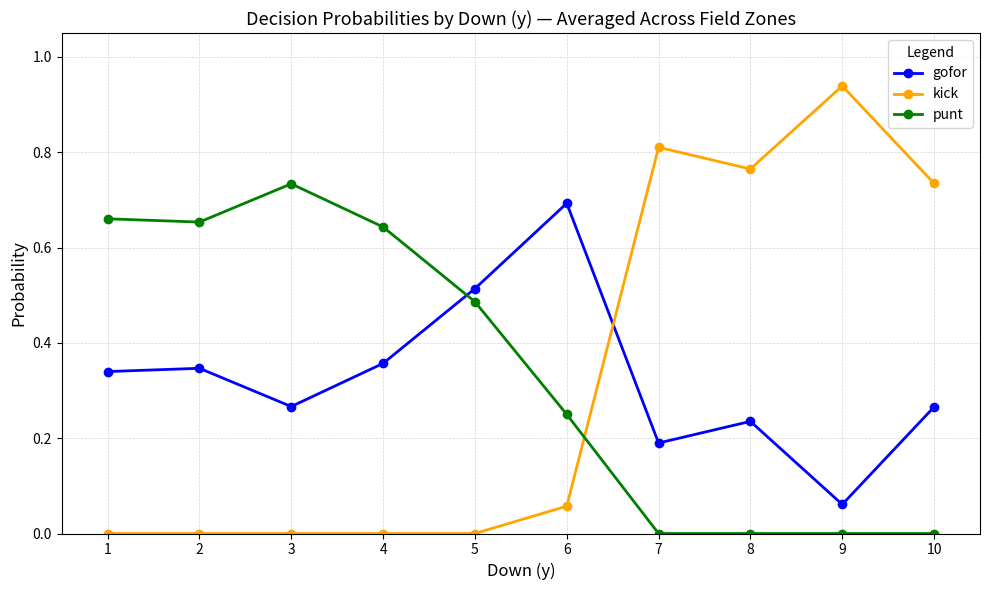

After their last crossing, which series has the higher values: gofor or punt?

gofor